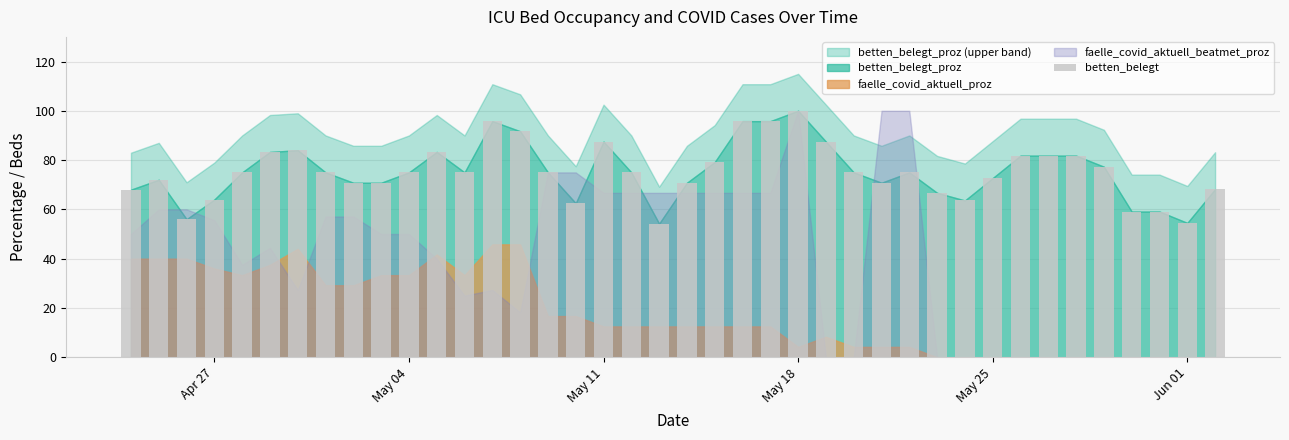

What is the value of the 10th bar from the left?

70.8